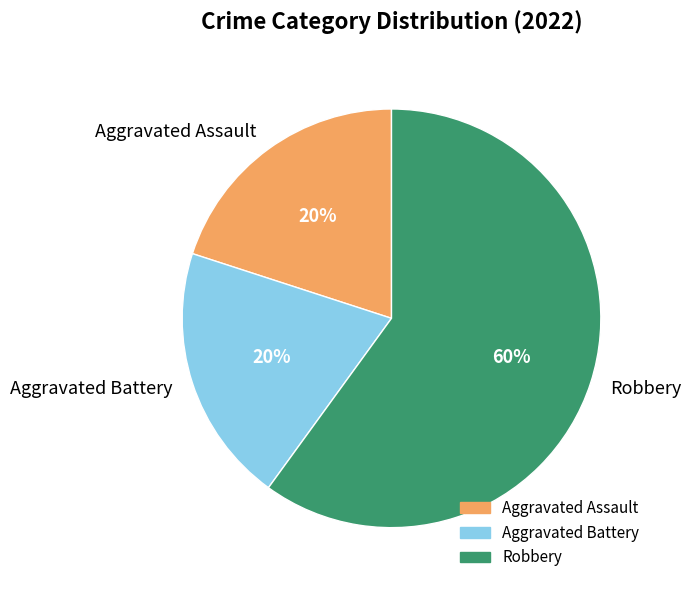

Combined, do Aggravated Assault and Robbery account for over 50%?

Yes